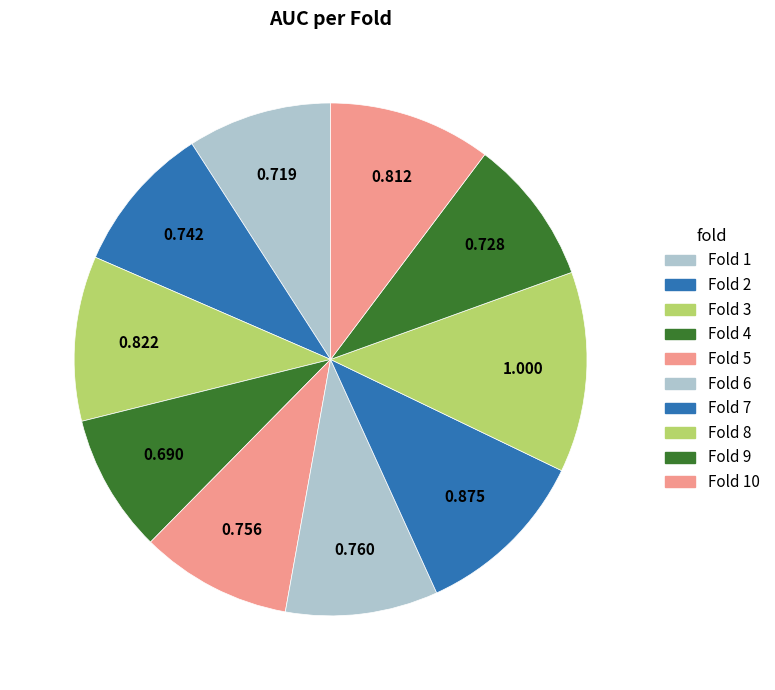

How many segments does this pie chart have?

10